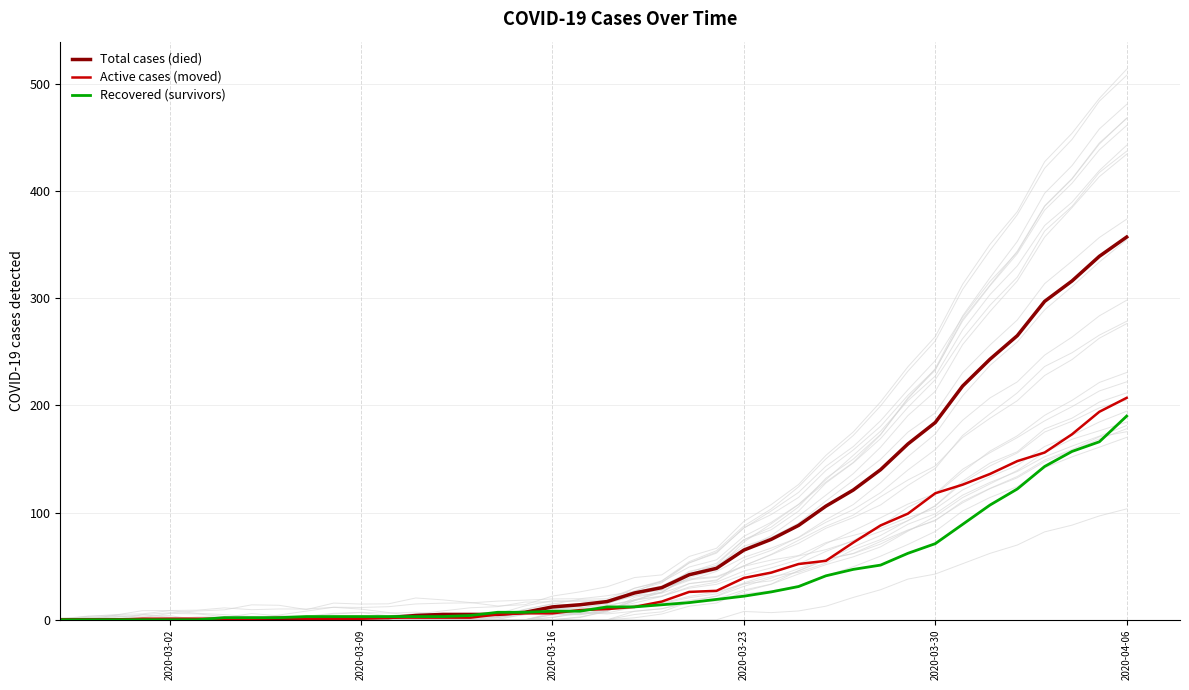

True or false: Active cases (moved) and Total cases (died) intersect in this chart.

True